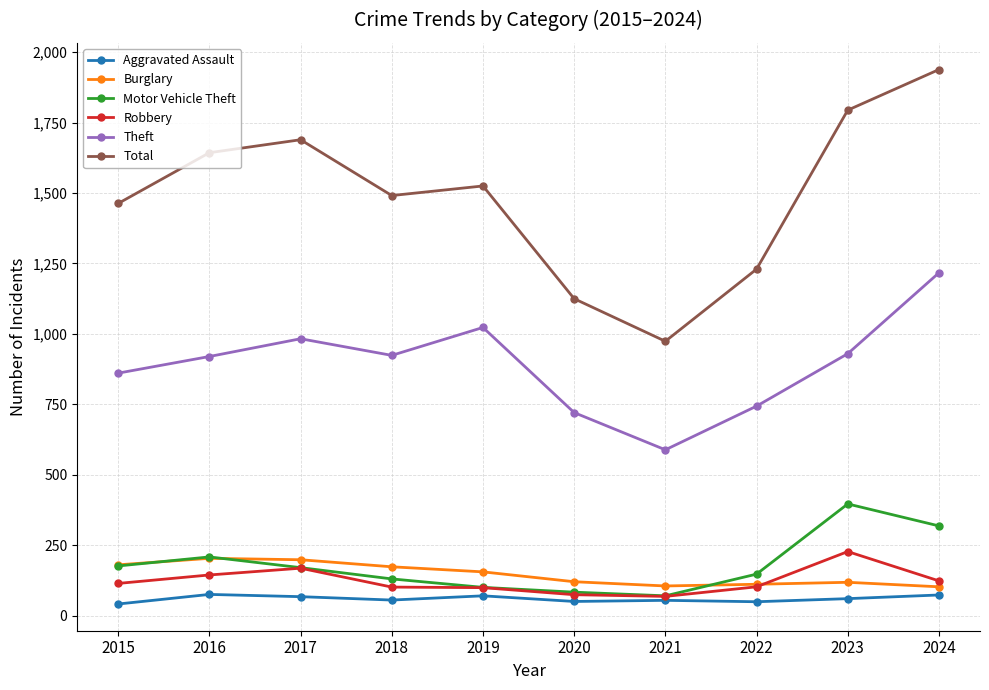

Where is the first local minimum for Theft?

2018